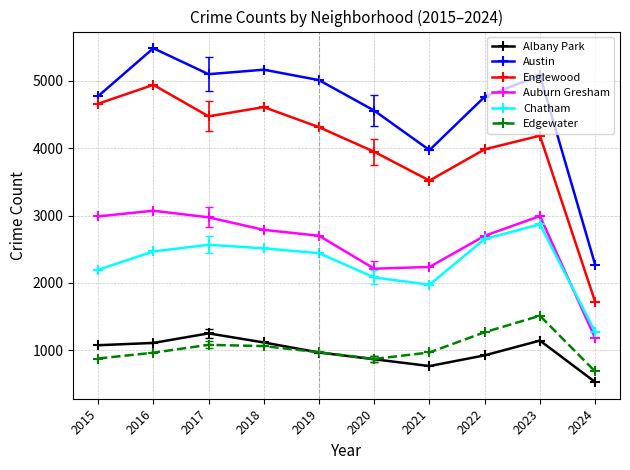

What is the difference between the second highest and second lowest values in the Albany Park series?

378